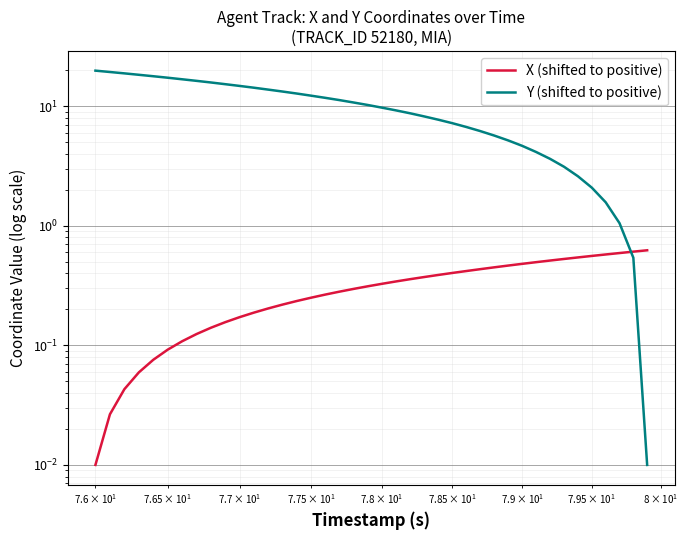

The X (shifted to positive) series shows 0.0 at 4. True or false?

False